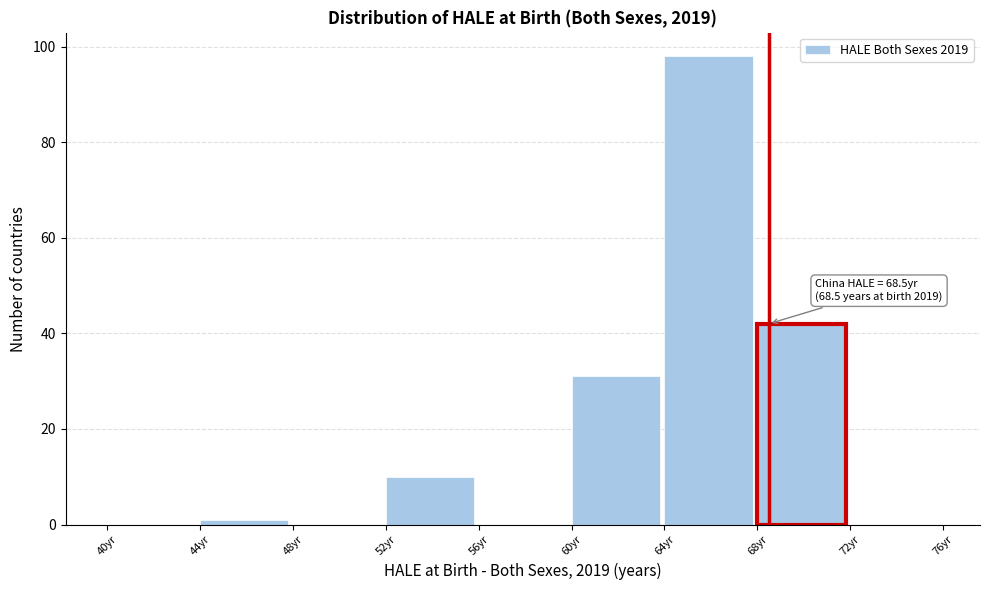

Which range on the x-axis has the tallest bar?

64 to 68